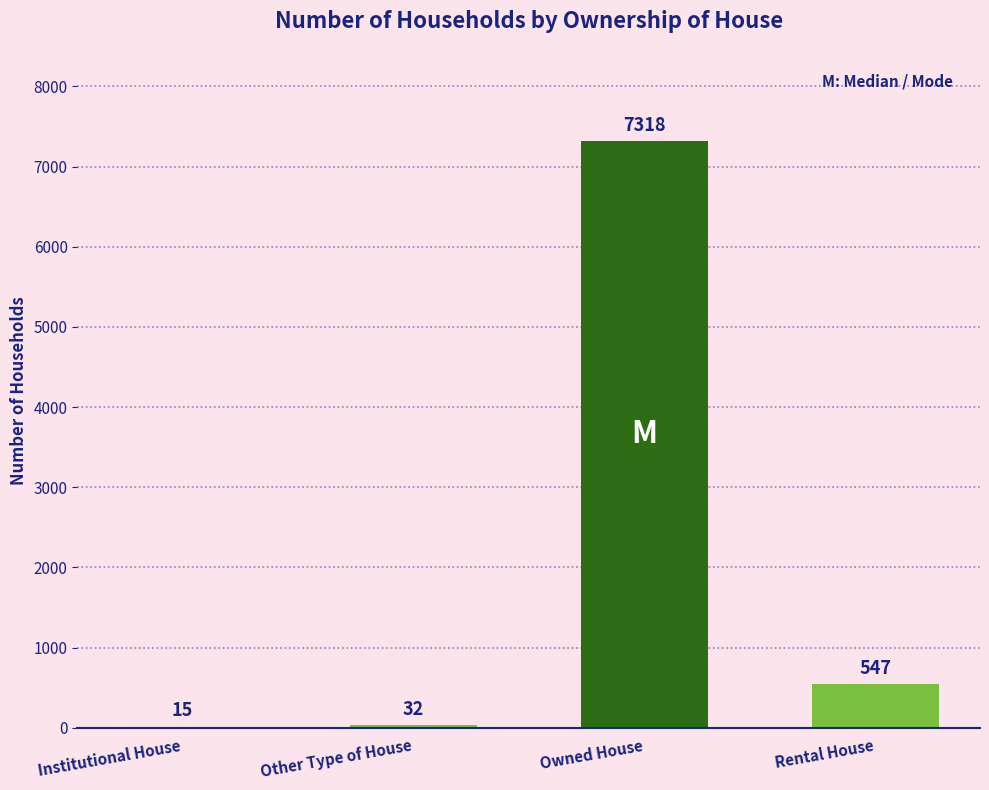

What is the sum of the values at Other Type of House and Institutional House?

47